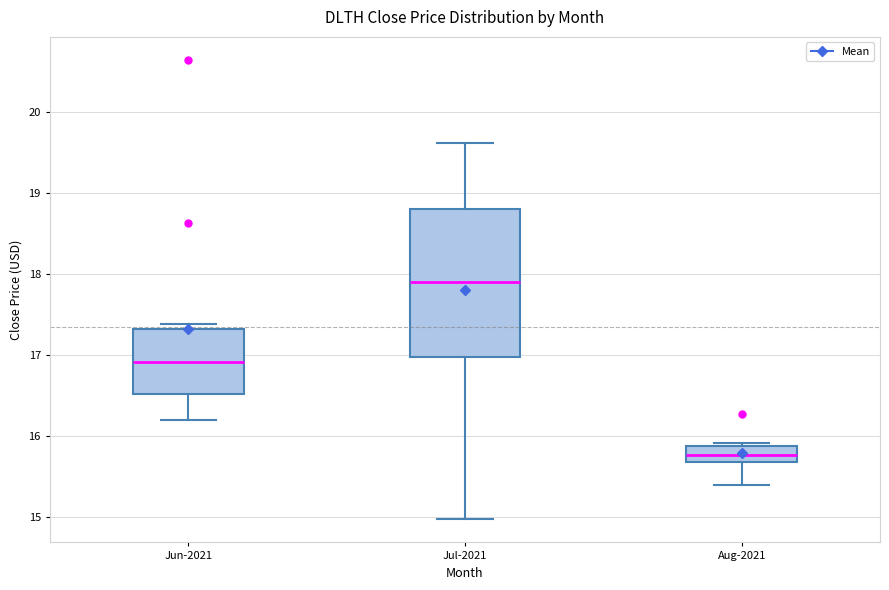

Reading left to right, read every box against the y-axis: the position of its median line, the range the box covers, and the ends of its whiskers. The values are not printed on the chart, so give them approximately, as read against the axis.

Jun-2021: median 16.9, box 16.5 to 17.3, whiskers 16.2 to 17.4
Jul-2021: median 17.9, box 17.0 to 18.8, whiskers 15.0 to 19.6
Aug-2021: median 15.8, box 15.7 to 15.9, whiskers 15.4 to 15.9 (just above the box's upper edge)